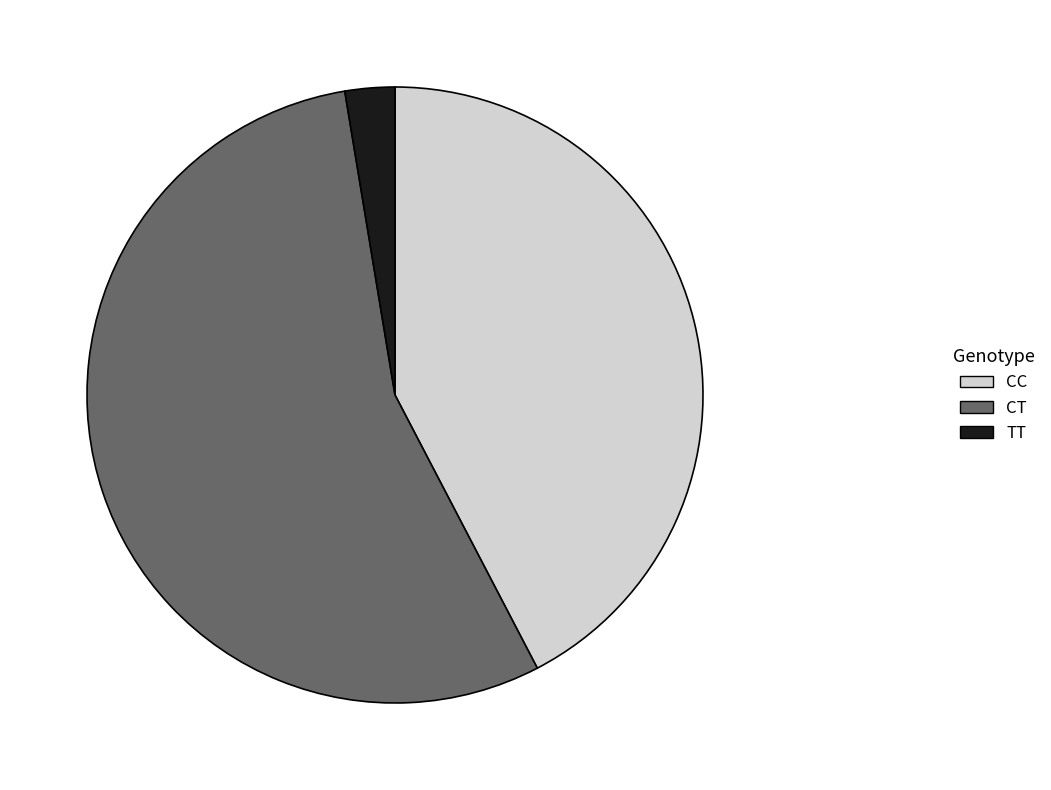

Is the sum of TT and CT greater than half?

Yes